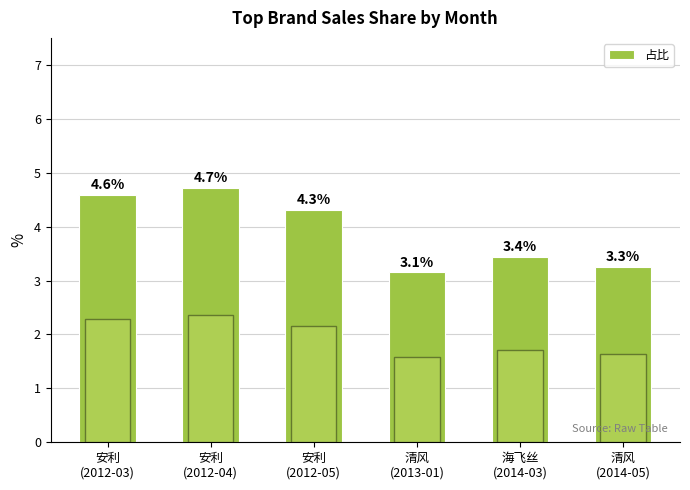

Rank the categories by value from highest to lowest.

安利
(2012-04), 安利
(2012-03), 安利
(2012-05), 海飞丝
(2014-03), 清风
(2014-05), 清风
(2013-01)